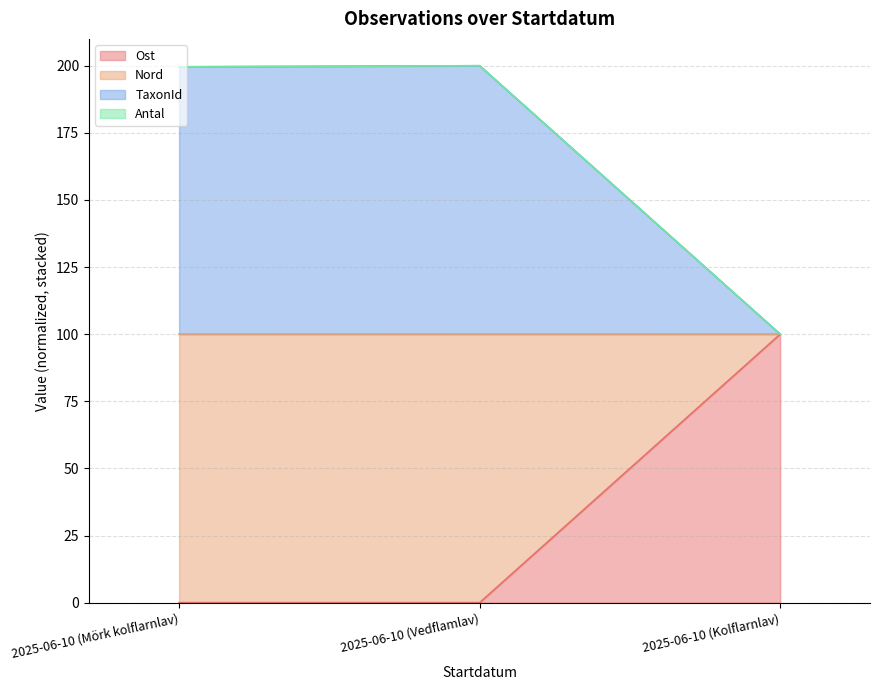

At which label does Nord reach its peak?

2025-06-10 (Vedflamlav)